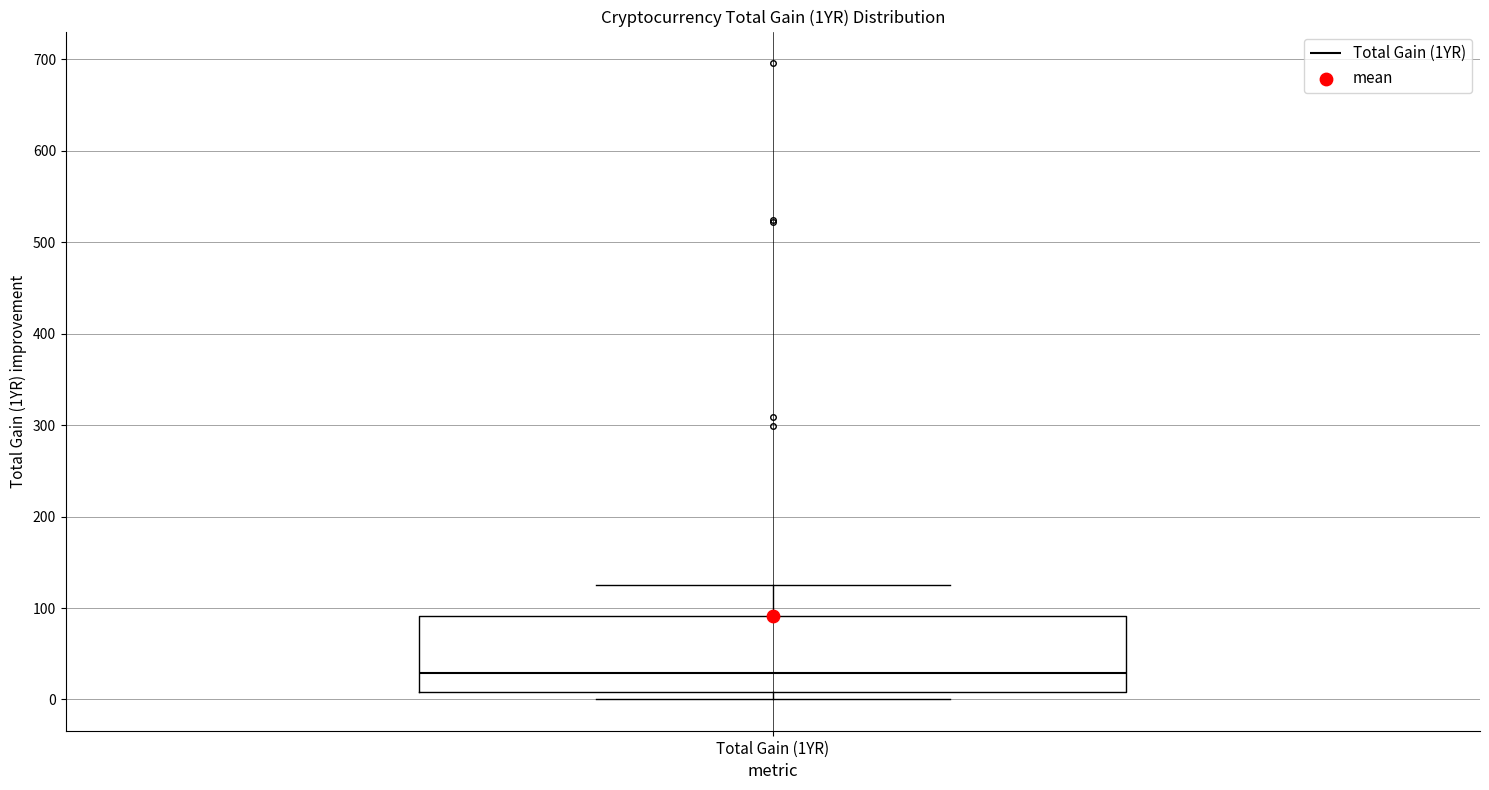

Transcribe this box plot: give where the median line is, the range the box spans, and where the two whiskers end, as read against the y-axis. The values are not printed on the chart, so give them approximately, as read against the axis.

median 30, box 10 to 90, whiskers 0 to 130